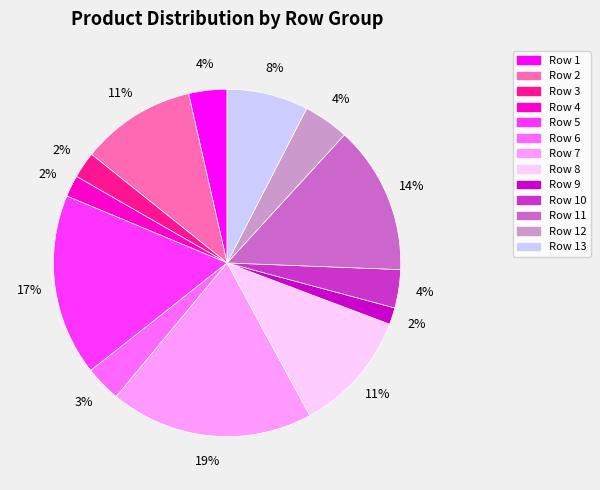

To the nearest percent, what portion does Row 13 represent?

8%